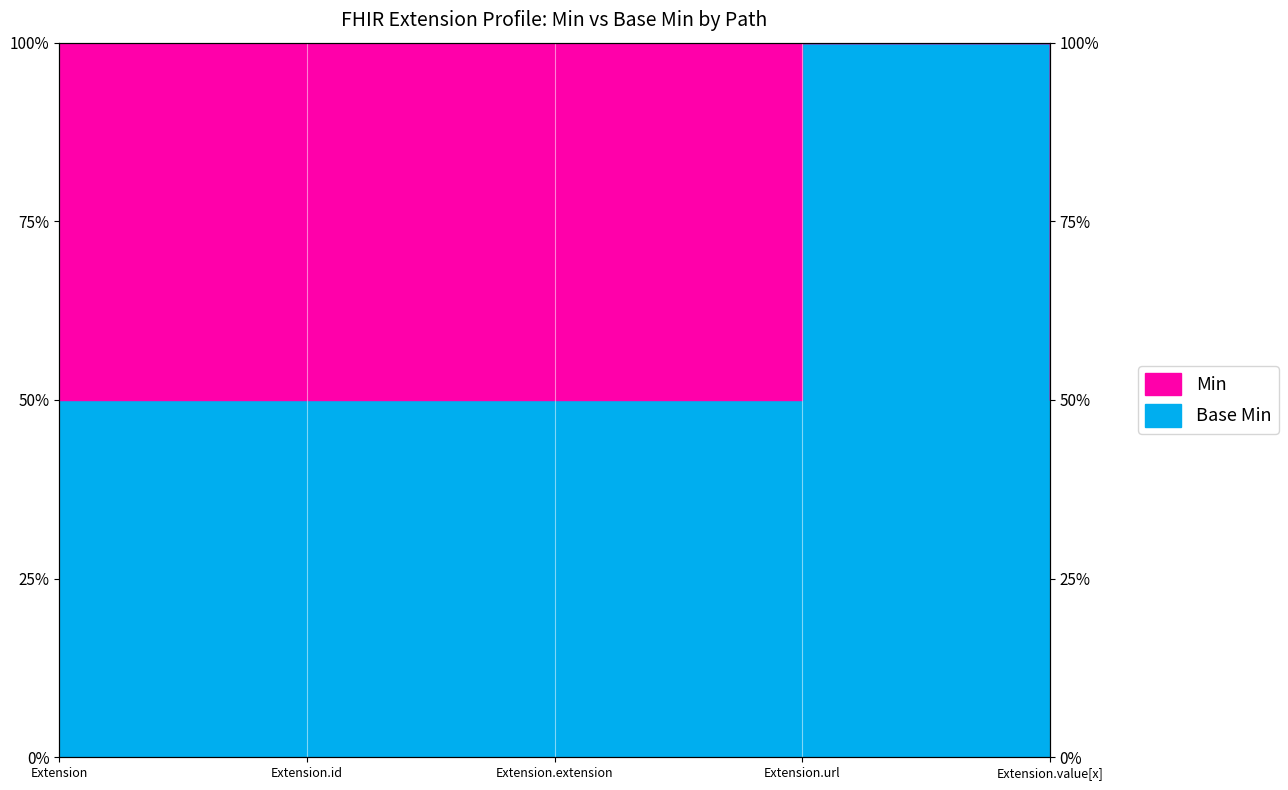

List the labels in order of value, smallest first.

Extension, Extension.id, Extension.extension, Extension.value[x], Extension.url